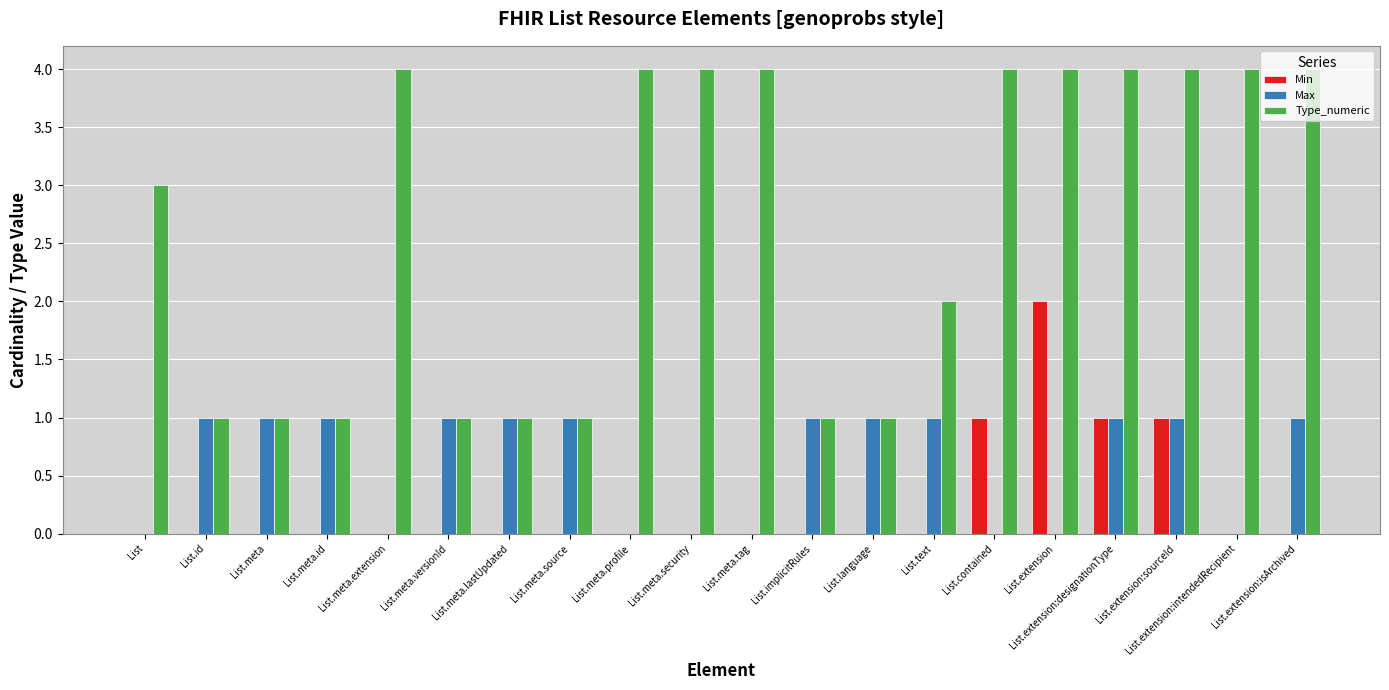

Reading right to left, what are all the values shown in this chart?

Min: 0	0	1	1	2	1	0	0	0	0	0	0	0	0	0	0	0	0	0	0
Max: 1	0	1	1	0	0	1	1	1	0	0	0	1	1	1	0	1	1	1	0
Type_numeric: 4	4	4	4	4	4	2	1	1	4	4	4	1	1	1	4	1	1	1	3